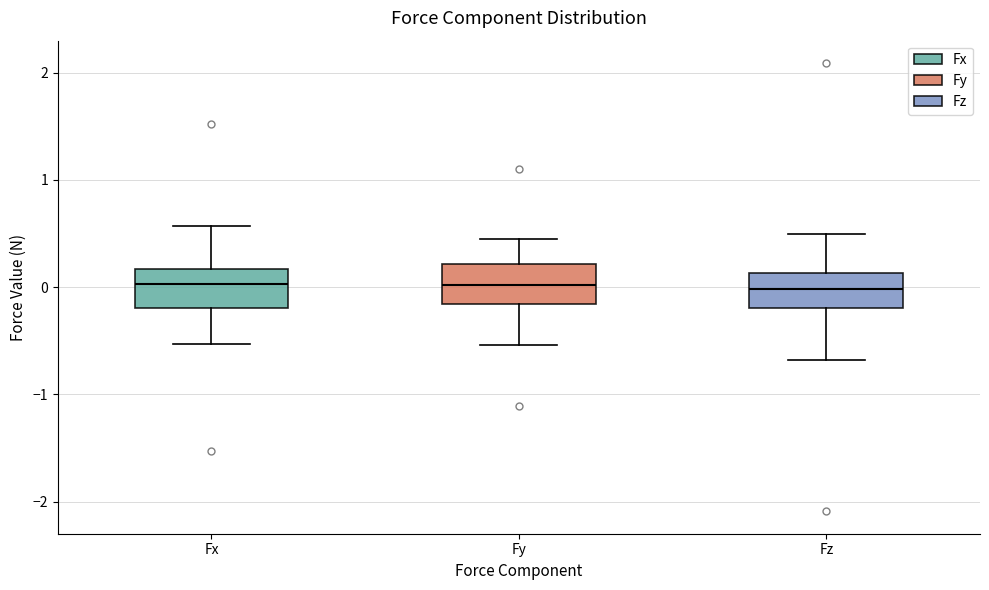

Where is the upper edge of the box for Fx on the y-axis? The values are not printed on the chart, so give them approximately, as read against the axis.

0.2